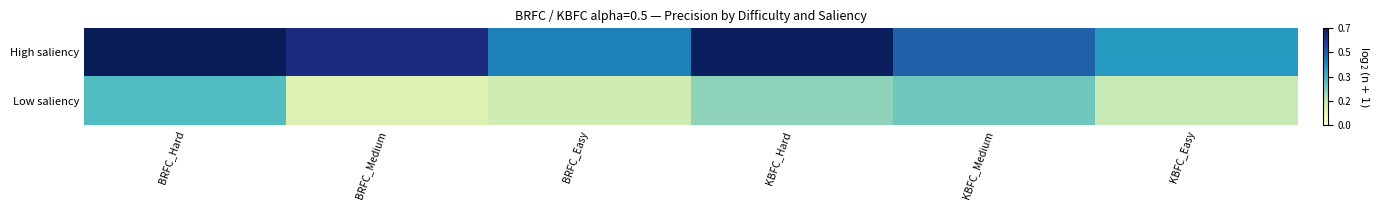

List the series in order of their overall mean, lowest first.

Low saliency, High saliency